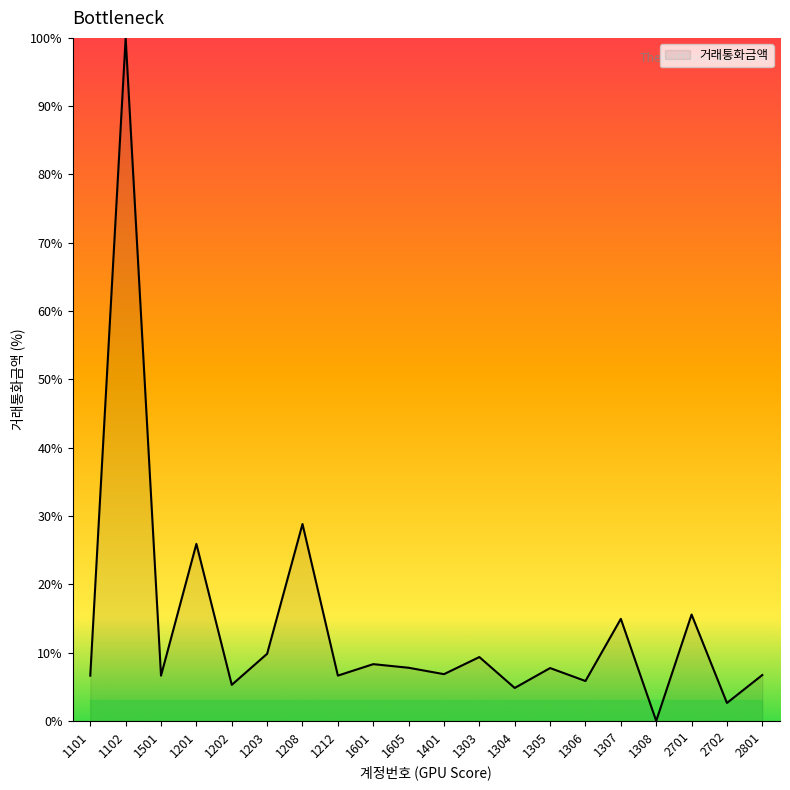

The value at 1605 is 10.8. True or false?

False